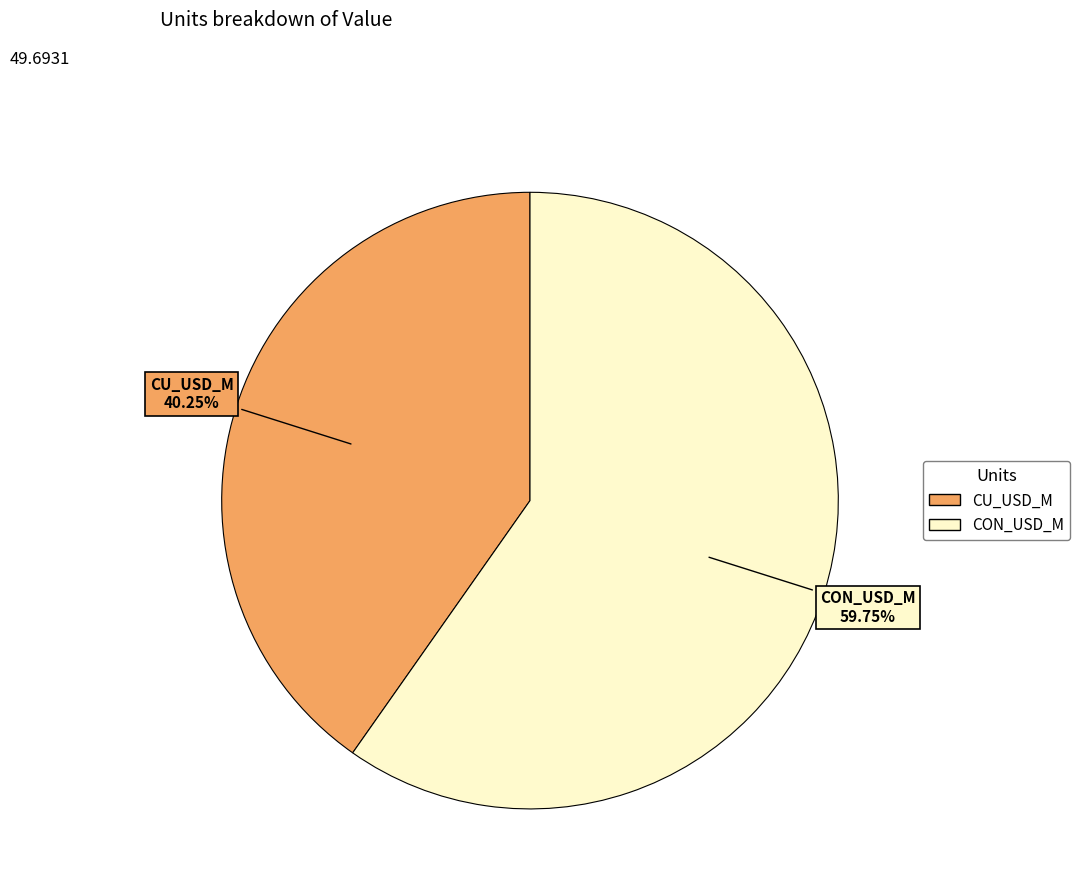

Do CON_USD_M and CU_USD_M together represent more than half of the pie?

Yes